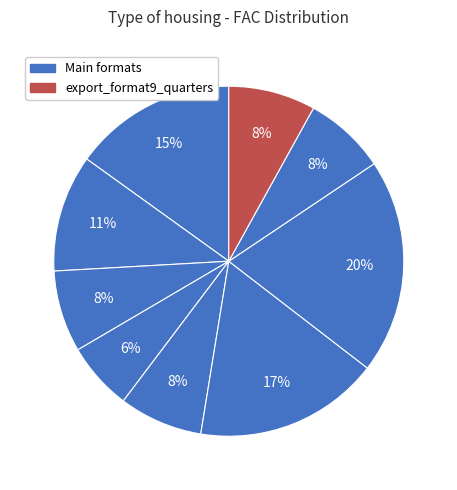

How many slices are in this pie chart?

9